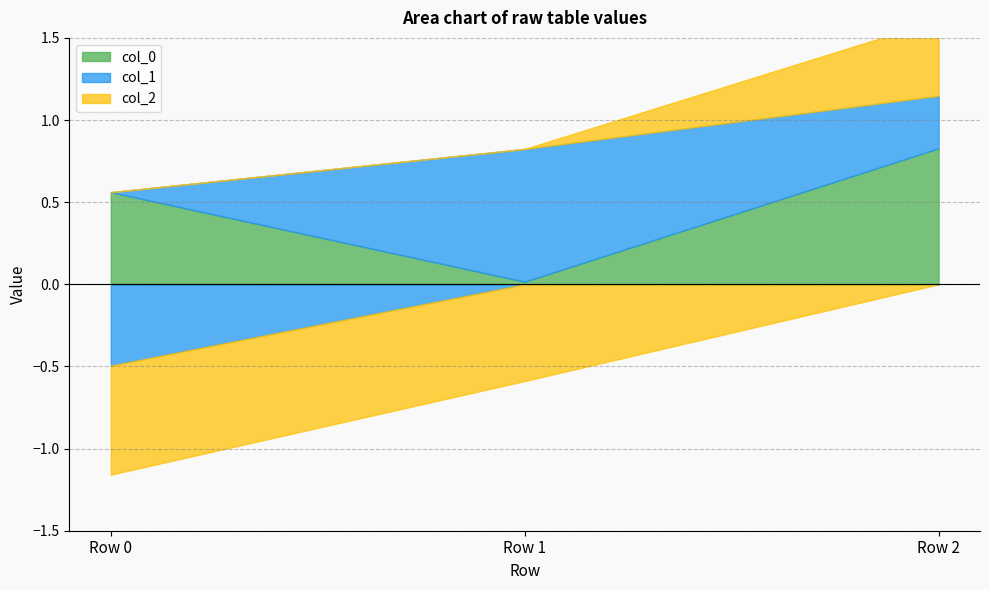

What is the value of the col_0 point at the 1st from the left?

0.6